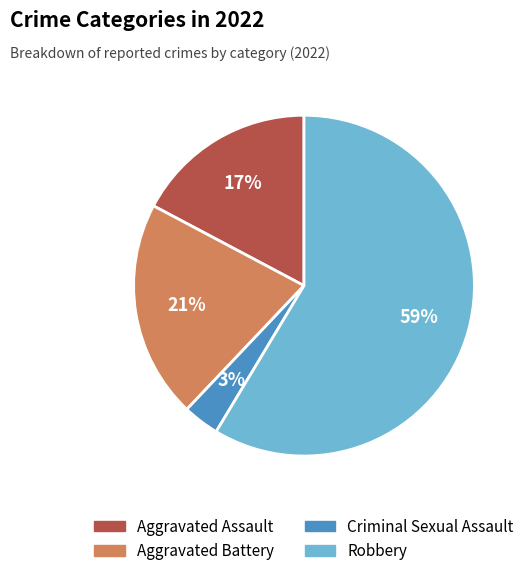

Rank the categories by value from highest to lowest.

Robbery, Aggravated Battery, Aggravated Assault, Criminal Sexual Assault